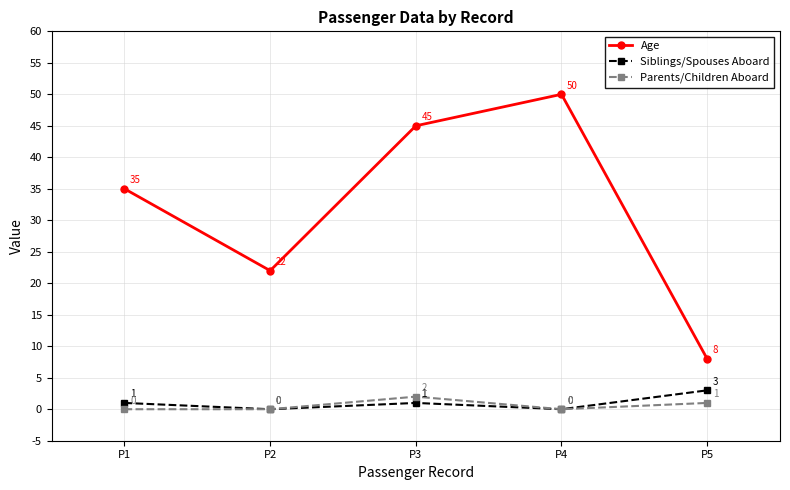

True or false: Age and Parents/Children Aboard cross at least once.

False